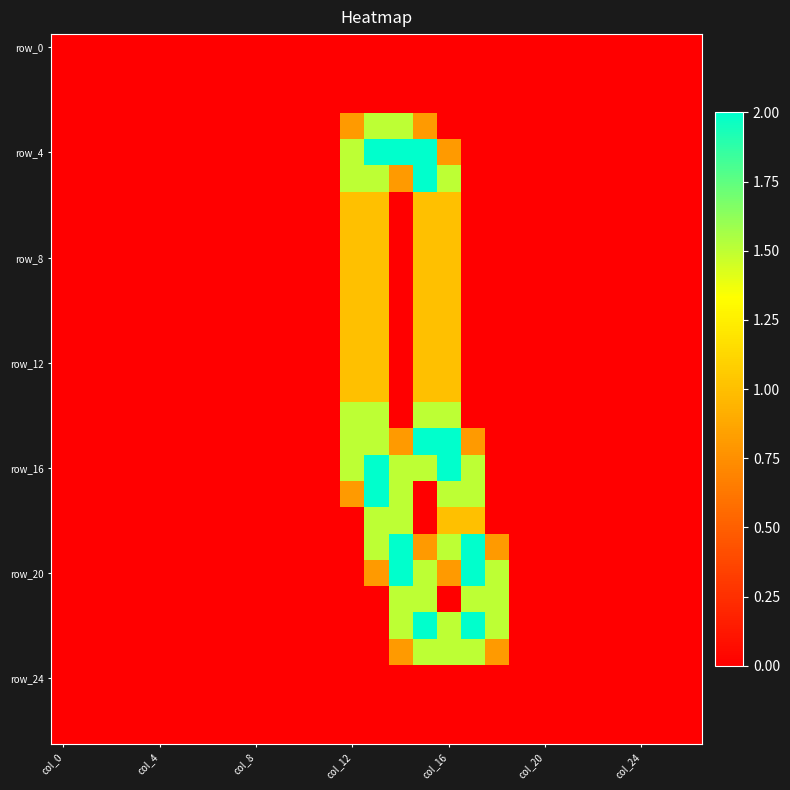

At which category is the sum across all series the highest?

15